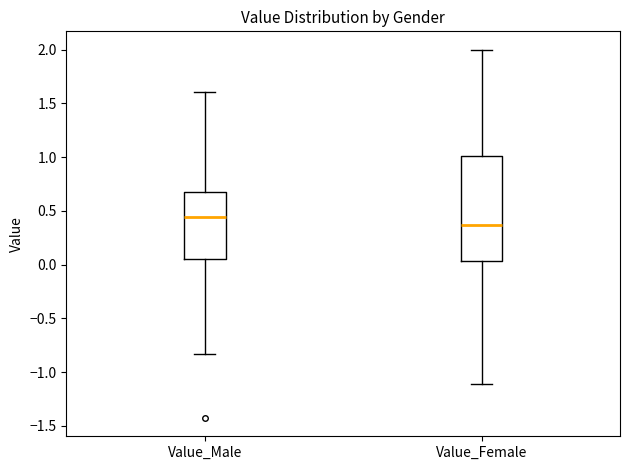

Comparing the boxes themselves (not the whiskers), which one is the tallest?

Value_Female